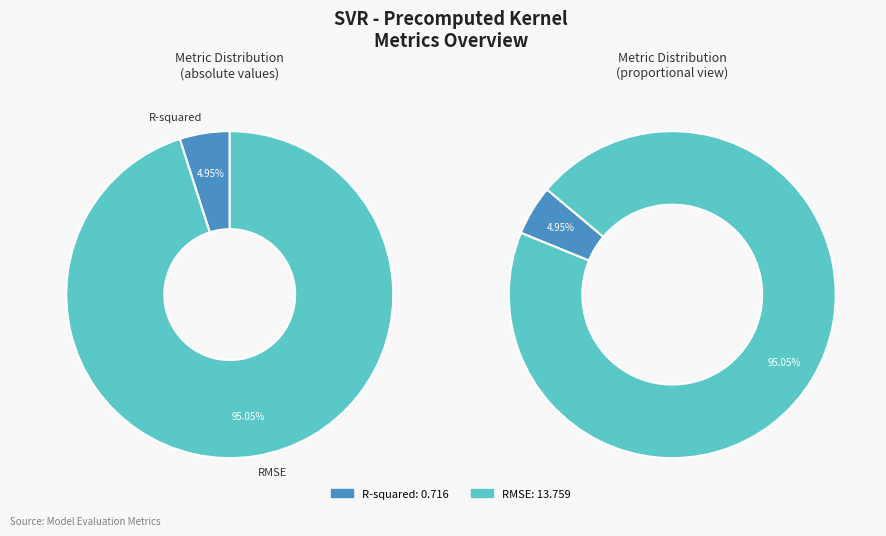

To the nearest percent, what percentage of the pie is RMSE?

95%